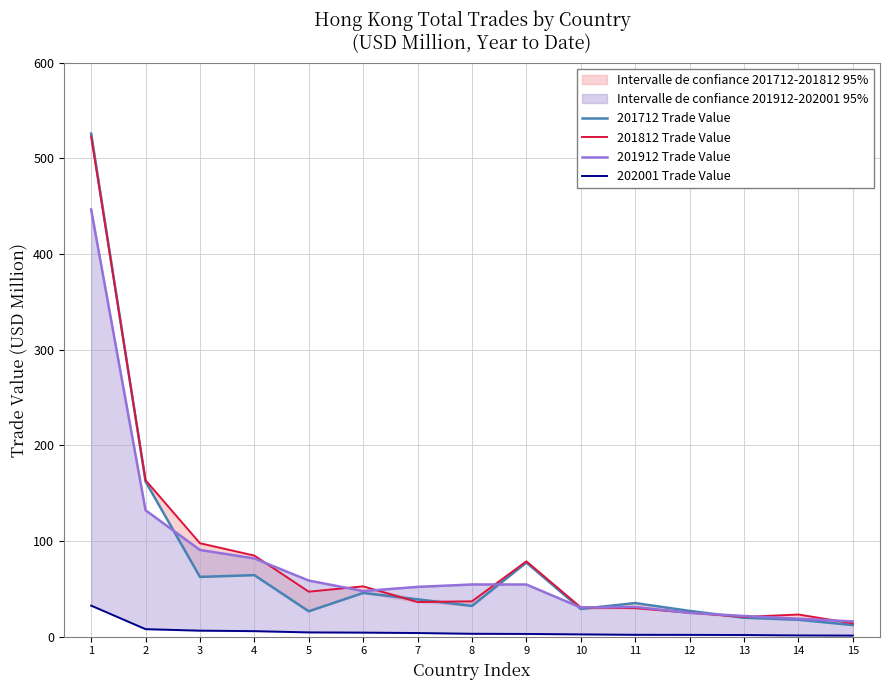

Is the value of 201812 Trade Value at 3 greater than the value of 202001 Trade Value at 15?

Yes